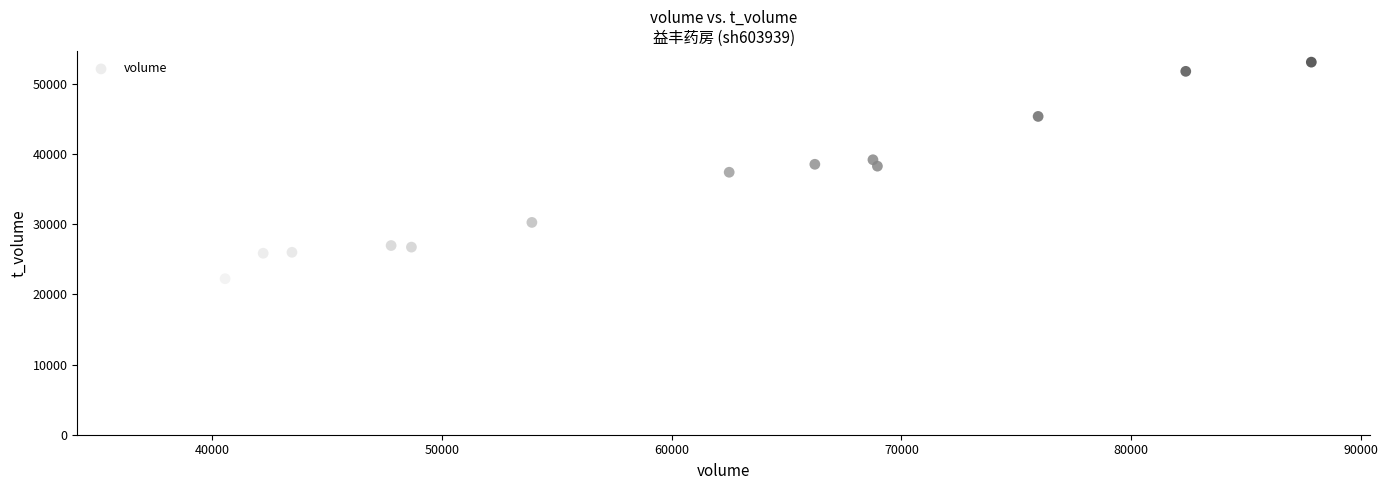

What is the range of X values (max minus min)?

51135